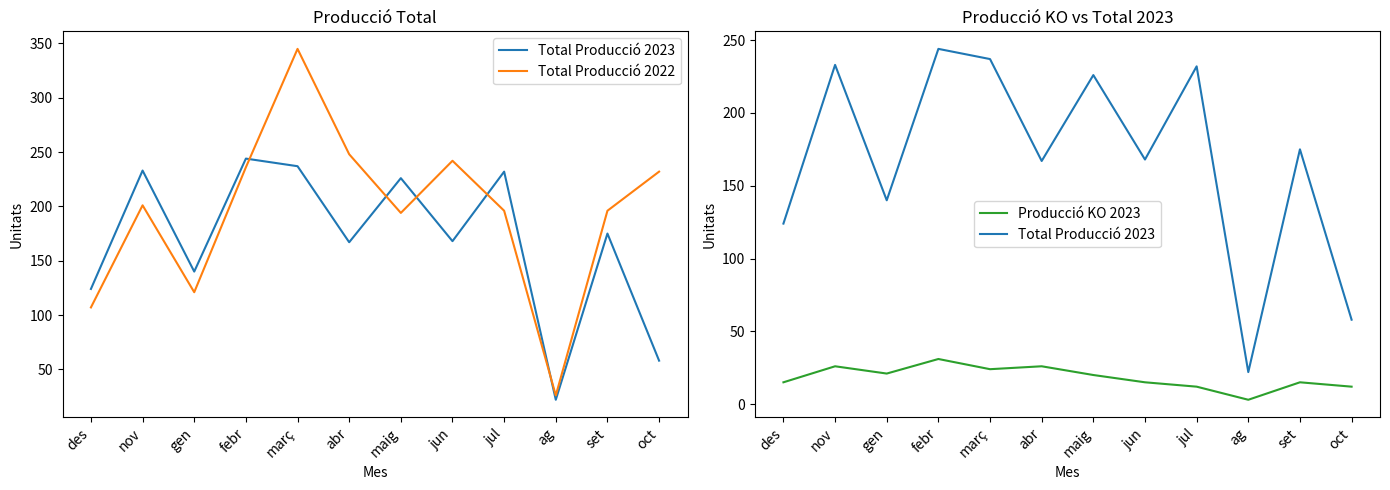

Rank the categories by Total Producció 2022 value from highest to lowest.

març, abr, jun, febr, oct, nov, jul, set, maig, gen, des, ag